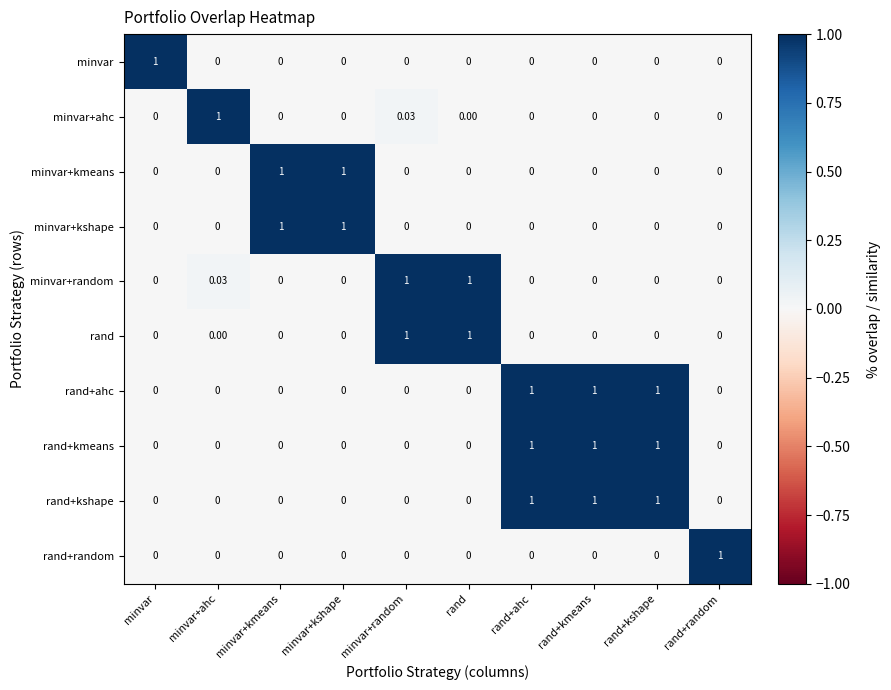

How many data points in rand+random are above 0?

1